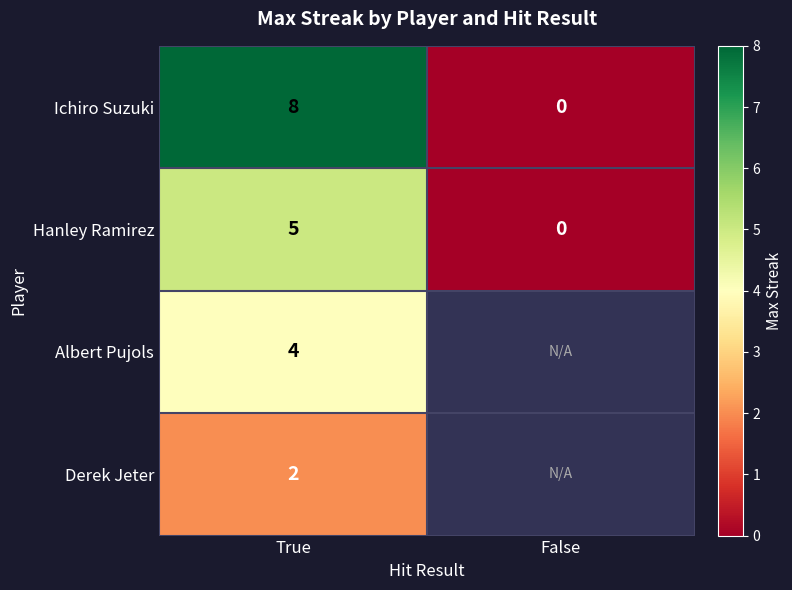

Rank the categories by Hanley Ramirez value from highest to lowest.

True, False